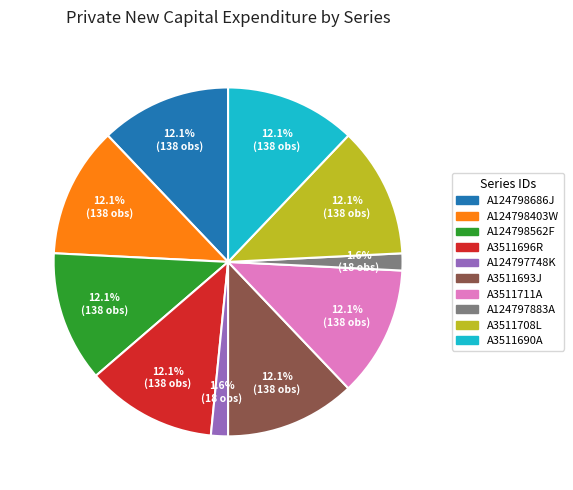

What is the total percentage of A124798686J and A3511711A?

24.2%